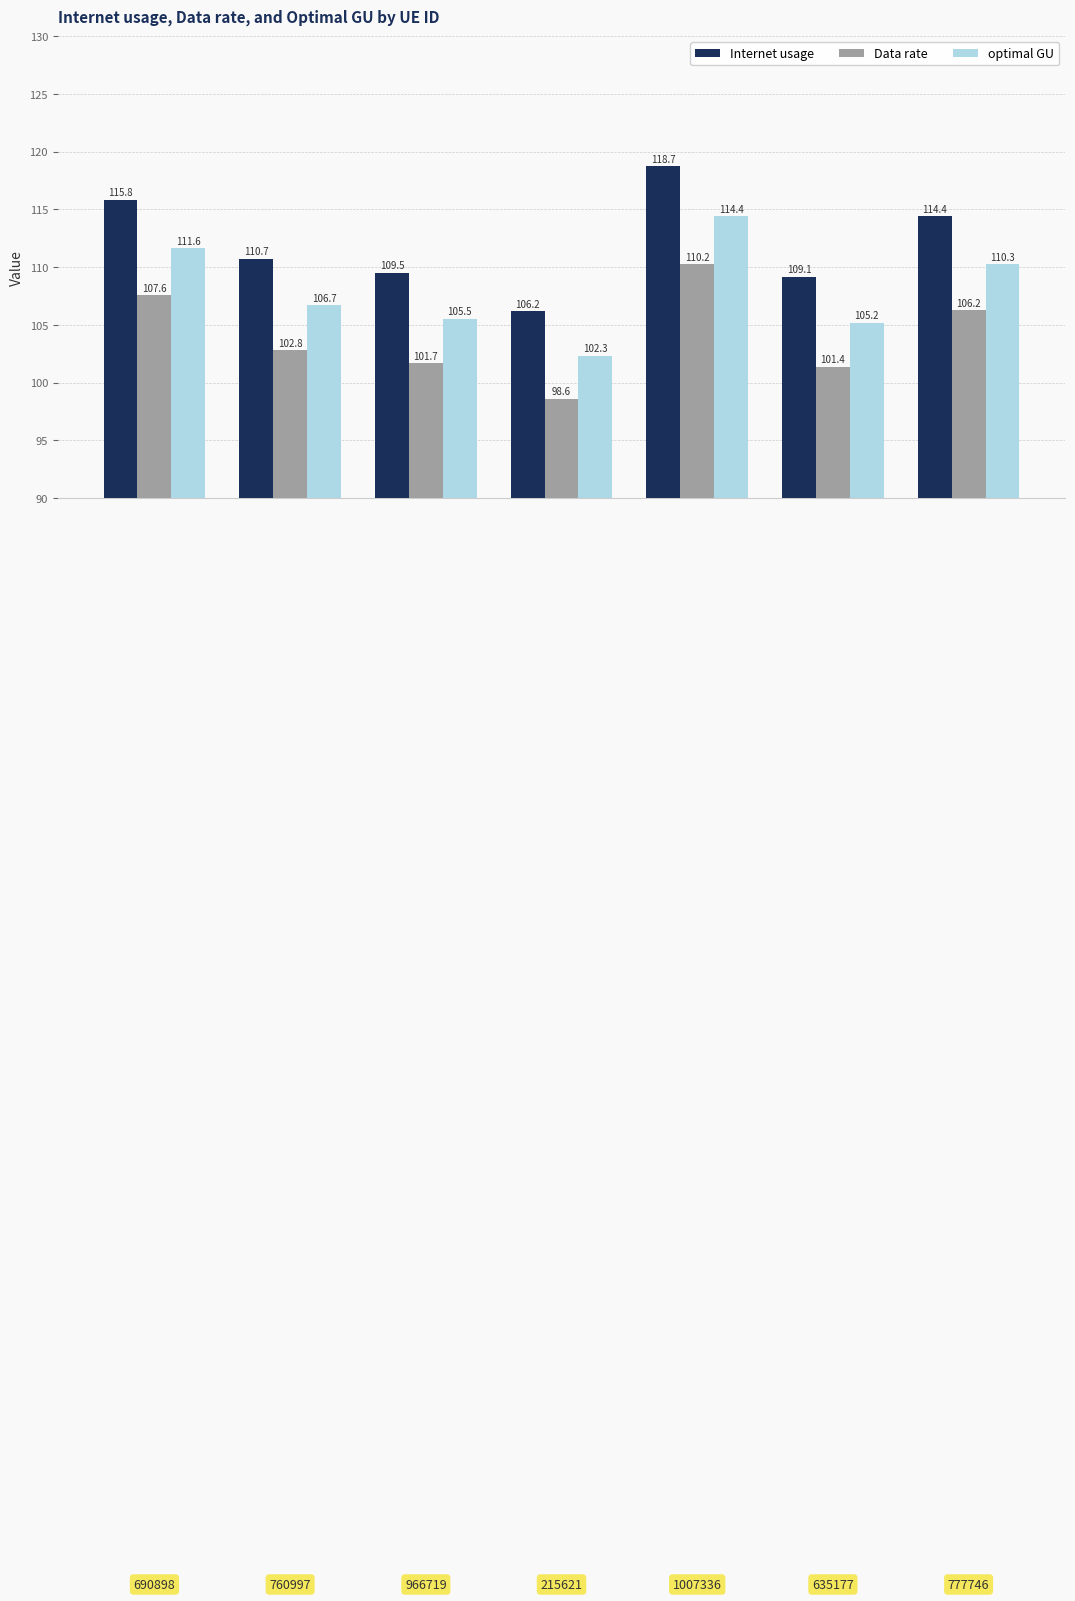

List the series in order of their overall mean, highest first.

Internet usage, optimal GU, Data rate